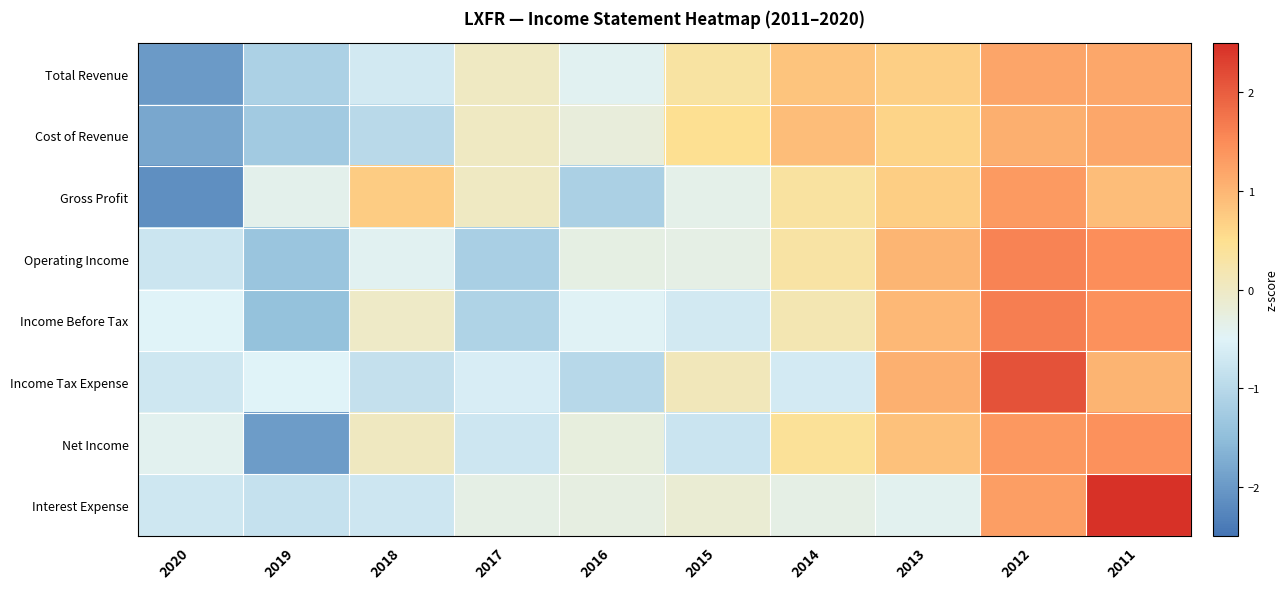

At 2011, list the series in order from smallest to largest.

Gross Profit, Income Tax Expense, Cost of Revenue, Total Revenue, Net Income, Income Before Tax, Operating Income, Interest Expense